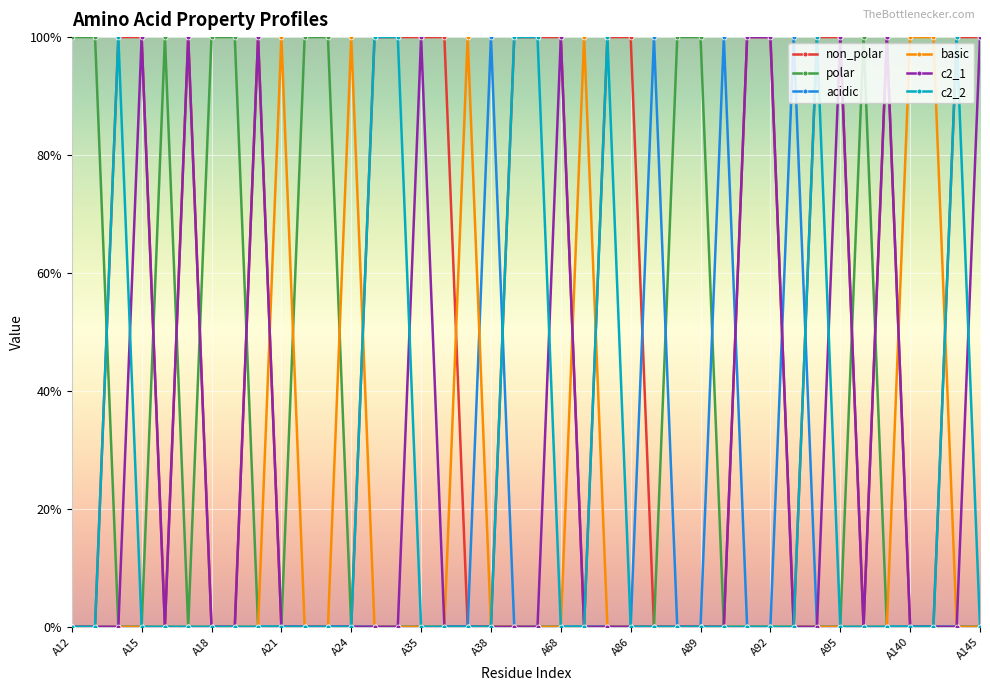

What are all the series names shown in the legend?

non_polar, polar, acidic, basic, c2_1, c2_2